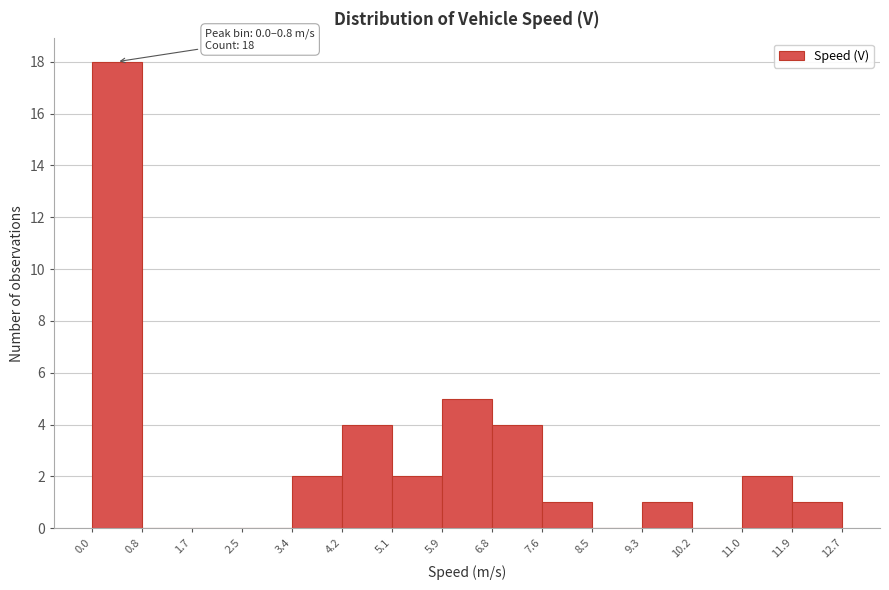

Which range on the x-axis has the tallest bar?

0.0 to 0.8